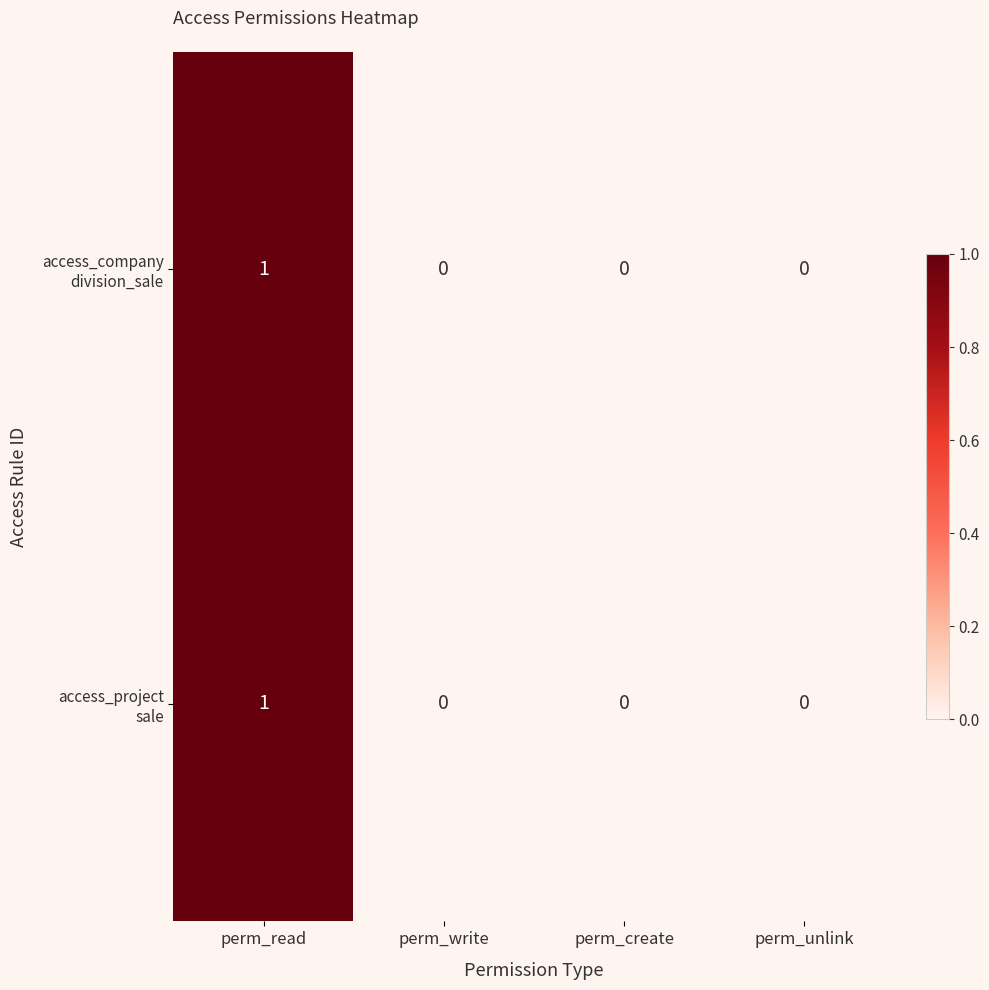

Which label corresponds to the largest value in the chart?

perm_read